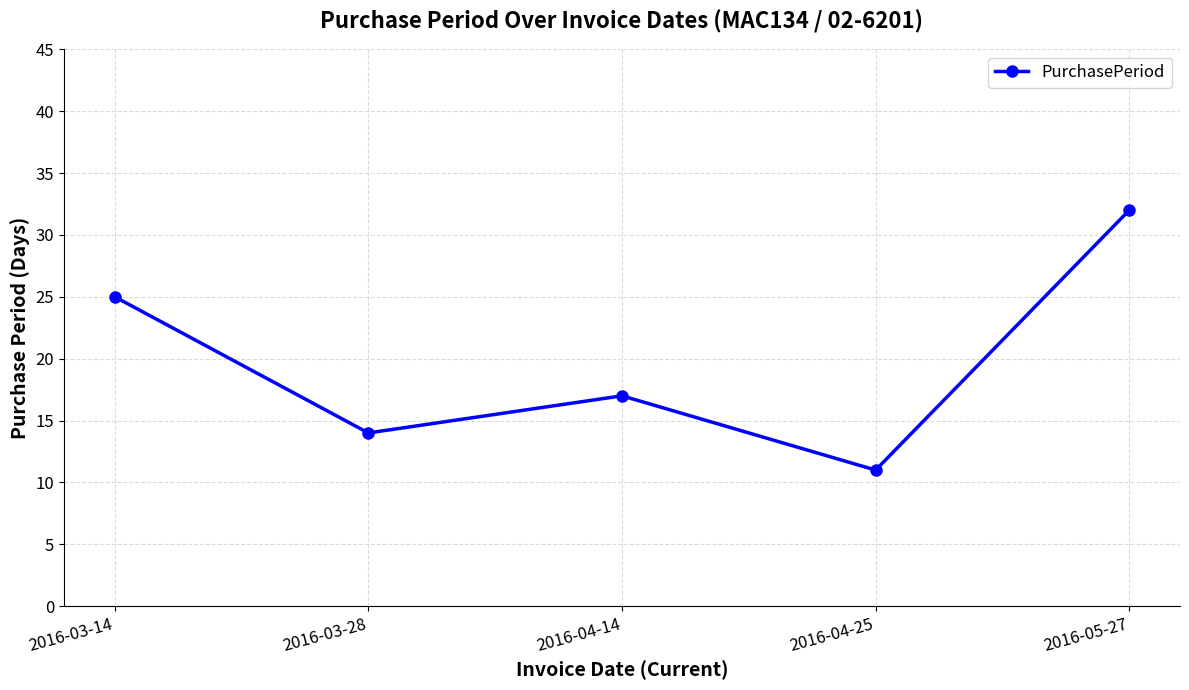

The chart shows a value of 25 at 2016-03-14. True or false?

True